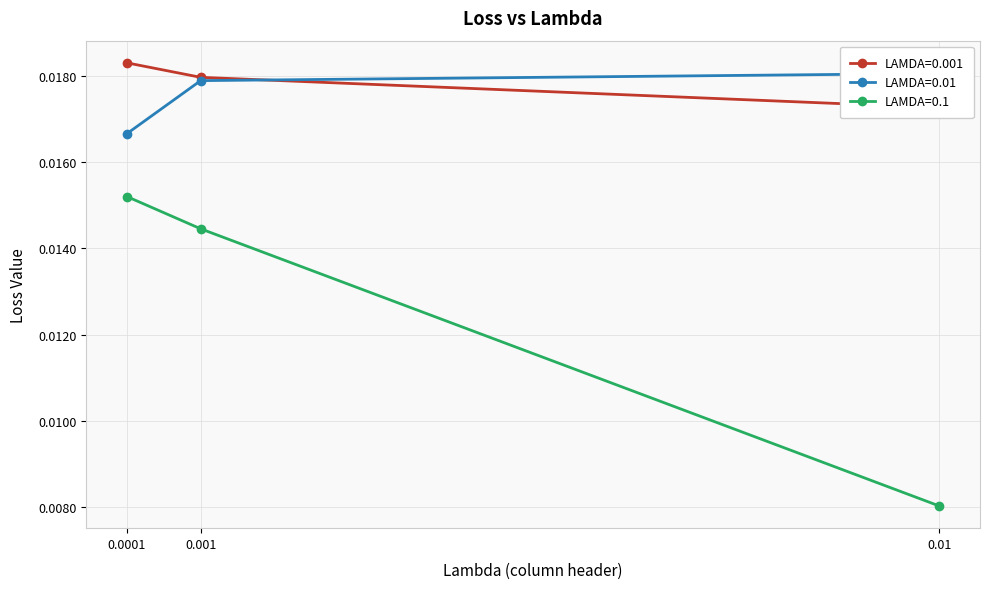

List the series in order of their peak value, highest first.

LAMDA=0.001, LAMDA=0.01, LAMDA=0.1